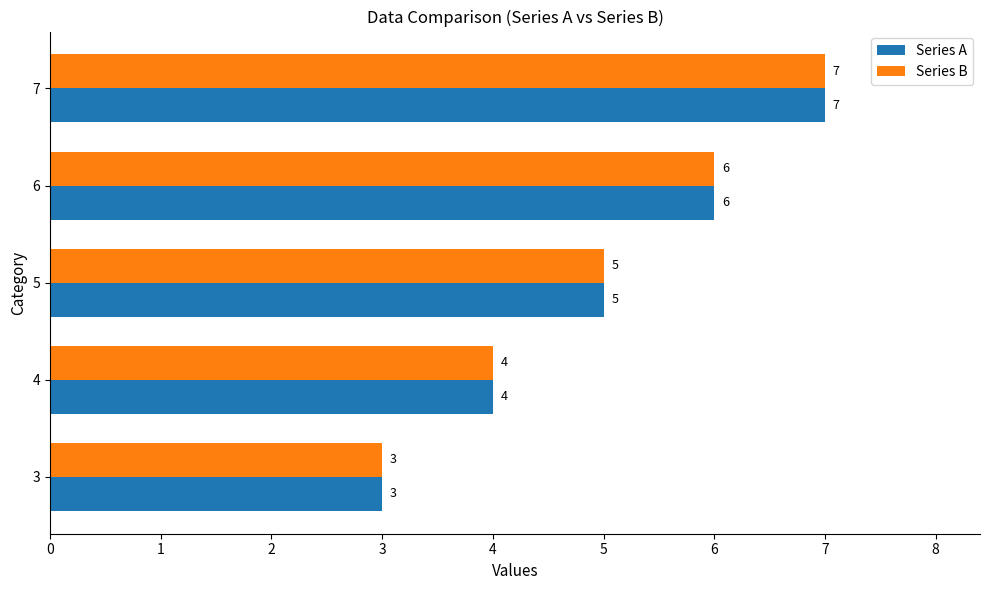

What is the sum of all Series A values?

25